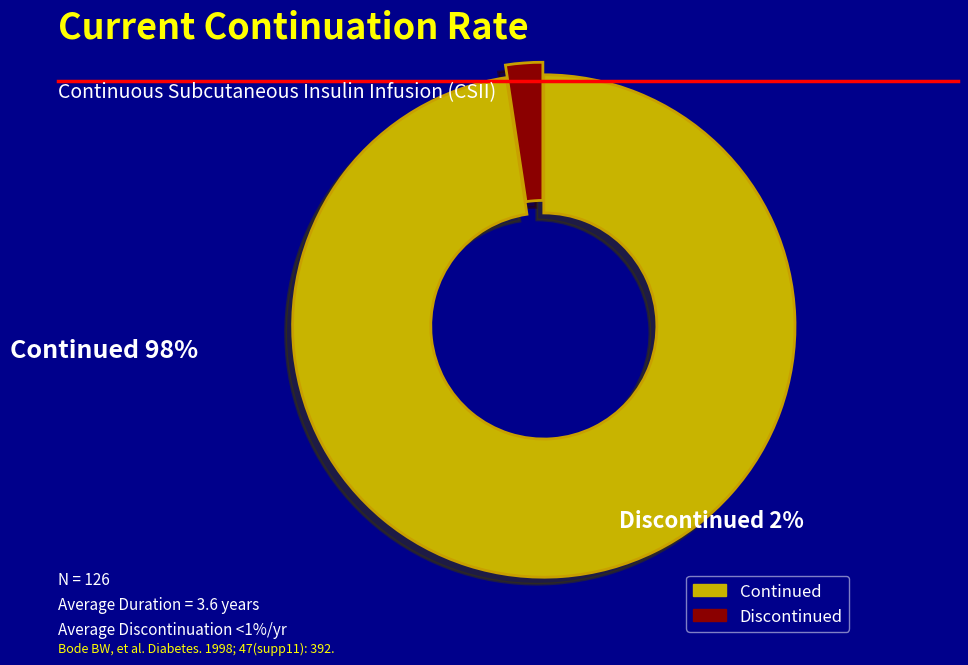

Does any single category account for the majority?

Yes